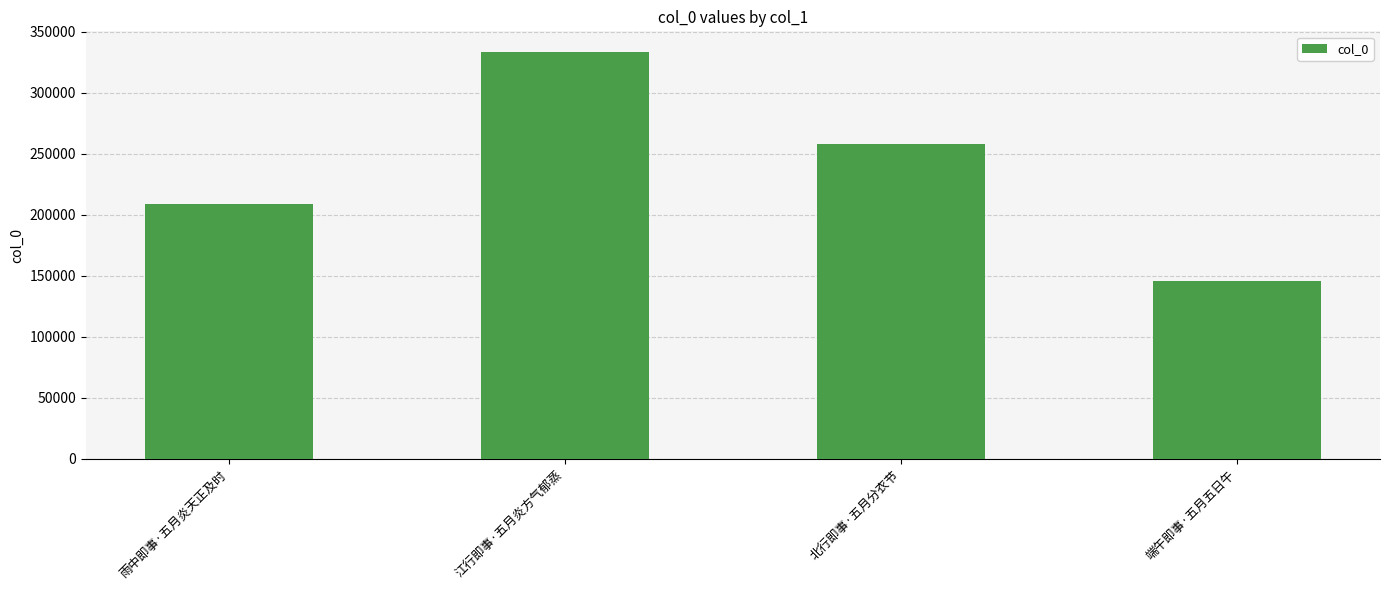

What value does the data have at 端午即事·五月五日午?

145986